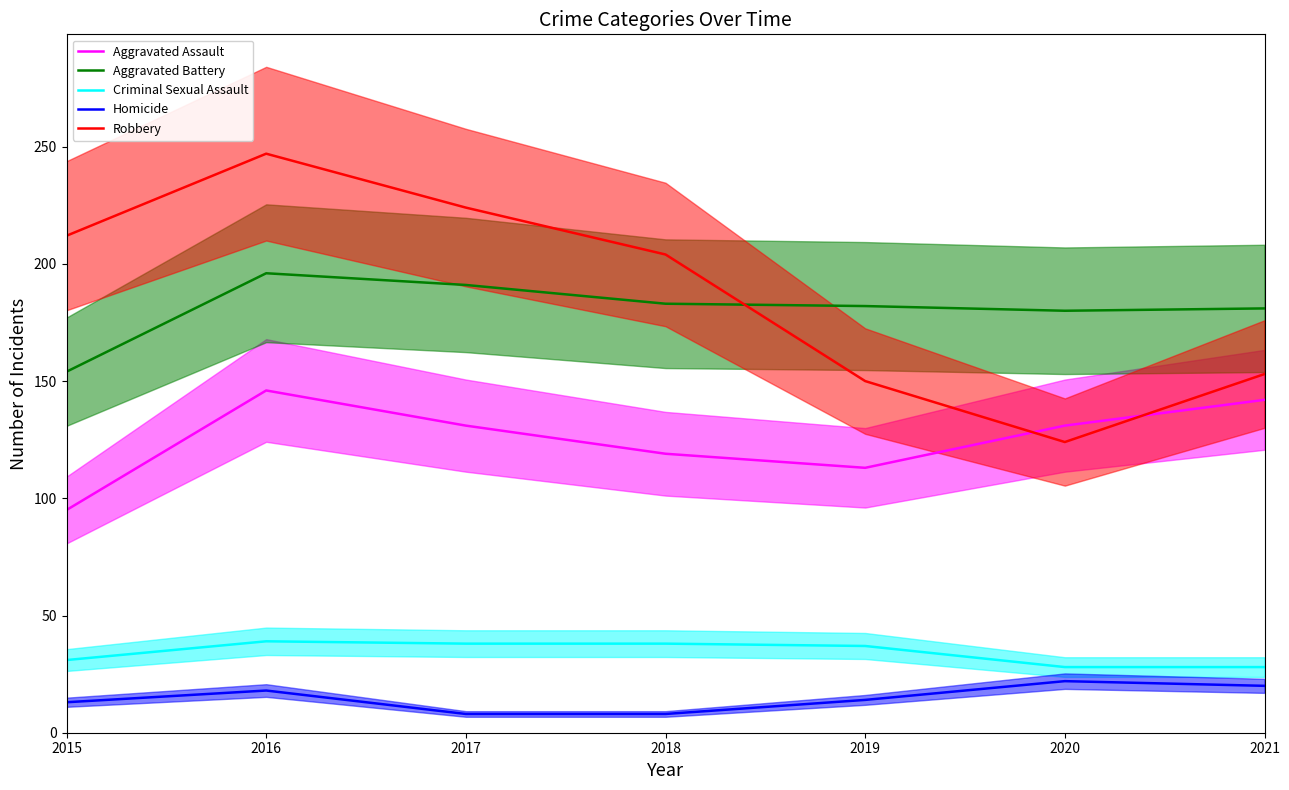

What is the difference between the Aggravated Assault values at 2018 and 2020?

12